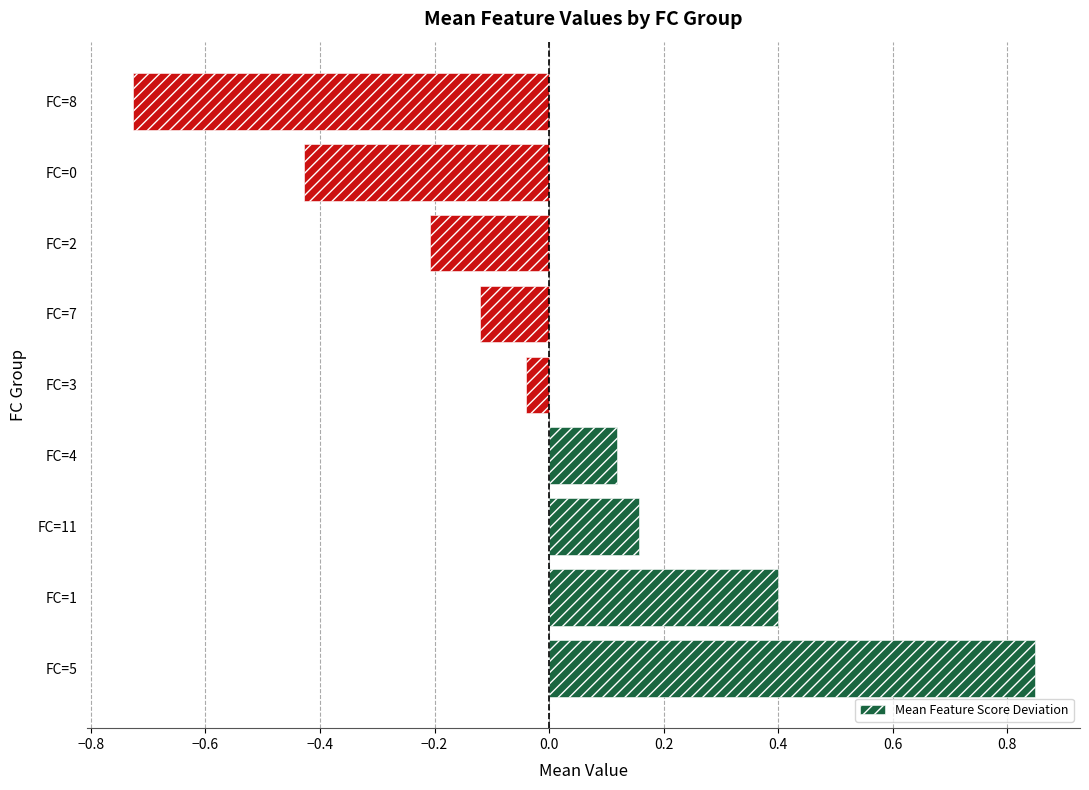

Where is the data nearest to the value 0?

FC=3